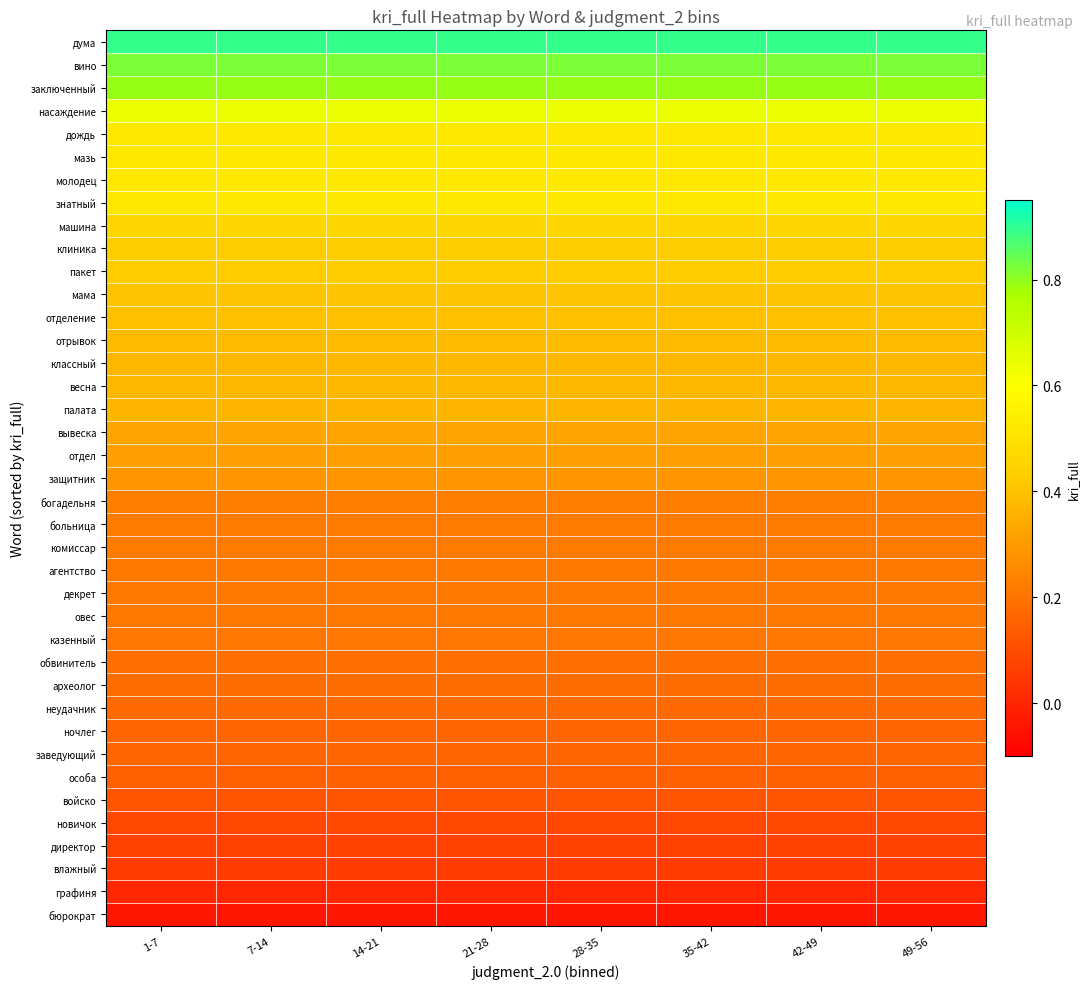

Reading left to right, extract all data points from this chart.

бюрократ: 1-7=-0.0	7-14=-0.0	14-21=-0.0	21-28=-0.0	28-35=-0.0	35-42=-0.0	42-49=-0.0	49-56=-0.0
графиня: 1-7=-0.0	7-14=-0.0	14-21=-0.0	21-28=-0.0	28-35=-0.0	35-42=-0.0	42-49=-0.0	49-56=-0.0
влажный: 1-7=0.1	7-14=0.1	14-21=0.1	21-28=0.1	28-35=0.1	35-42=0.1	42-49=0.1	49-56=0.1
директор: 1-7=0.1	7-14=0.1	14-21=0.1	21-28=0.1	28-35=0.1	35-42=0.1	42-49=0.1	49-56=0.1
новичок: 1-7=0.1	7-14=0.1	14-21=0.1	21-28=0.1	28-35=0.1	35-42=0.1	42-49=0.1	49-56=0.1
войско: 1-7=0.1	7-14=0.1	14-21=0.1	21-28=0.1	28-35=0.1	35-42=0.1	42-49=0.1	49-56=0.1
особа: 1-7=0.1	7-14=0.1	14-21=0.1	21-28=0.1	28-35=0.1	35-42=0.1	42-49=0.1	49-56=0.1
заведующий: 1-7=0.2	7-14=0.2	14-21=0.2	21-28=0.2	28-35=0.2	35-42=0.2	42-49=0.2	49-56=0.2
ночлег: 1-7=0.2	7-14=0.2	14-21=0.2	21-28=0.2	28-35=0.2	35-42=0.2	42-49=0.2	49-56=0.2
неудачник: 1-7=0.2	7-14=0.2	14-21=0.2	21-28=0.2	28-35=0.2	35-42=0.2	42-49=0.2	49-56=0.2
археолог: 1-7=0.2	7-14=0.2	14-21=0.2	21-28=0.2	28-35=0.2	35-42=0.2	42-49=0.2	49-56=0.2
обвинитель: 1-7=0.2	7-14=0.2	14-21=0.2	21-28=0.2	28-35=0.2	35-42=0.2	42-49=0.2	49-56=0.2
казенный: 1-7=0.2	7-14=0.2	14-21=0.2	21-28=0.2	28-35=0.2	35-42=0.2	42-49=0.2	49-56=0.2
овес: 1-7=0.2	7-14=0.2	14-21=0.2	21-28=0.2	28-35=0.2	35-42=0.2	42-49=0.2	49-56=0.2
декрет: 1-7=0.2	7-14=0.2	14-21=0.2	21-28=0.2	28-35=0.2	35-42=0.2	42-49=0.2	49-56=0.2
агентство: 1-7=0.2	7-14=0.2	14-21=0.2	21-28=0.2	28-35=0.2	35-42=0.2	42-49=0.2	49-56=0.2
комиссар: 1-7=0.2	7-14=0.2	14-21=0.2	21-28=0.2	28-35=0.2	35-42=0.2	42-49=0.2	49-56=0.2
больница: 1-7=0.2	7-14=0.2	14-21=0.2	21-28=0.2	28-35=0.2	35-42=0.2	42-49=0.2	49-56=0.2
богадельня: 1-7=0.2	7-14=0.2	14-21=0.2	21-28=0.2	28-35=0.2	35-42=0.2	42-49=0.2	49-56=0.2
защитник: 1-7=0.3	7-14=0.3	14-21=0.3	21-28=0.3	28-35=0.3	35-42=0.3	42-49=0.3	49-56=0.3
отдел: 1-7=0.3	7-14=0.3	14-21=0.3	21-28=0.3	28-35=0.3	35-42=0.3	42-49=0.3	49-56=0.3
вывеска: 1-7=0.3	7-14=0.3	14-21=0.3	21-28=0.3	28-35=0.3	35-42=0.3	42-49=0.3	49-56=0.3
палата: 1-7=0.4	7-14=0.4	14-21=0.4	21-28=0.4	28-35=0.4	35-42=0.4	42-49=0.4	49-56=0.4
весна: 1-7=0.4	7-14=0.4	14-21=0.4	21-28=0.4	28-35=0.4	35-42=0.4	42-49=0.4	49-56=0.4
классный: 1-7=0.4	7-14=0.4	14-21=0.4	21-28=0.4	28-35=0.4	35-42=0.4	42-49=0.4	49-56=0.4
отрывок: 1-7=0.4	7-14=0.4	14-21=0.4	21-28=0.4	28-35=0.4	35-42=0.4	42-49=0.4	49-56=0.4
отделение: 1-7=0.4	7-14=0.4	14-21=0.4	21-28=0.4	28-35=0.4	35-42=0.4	42-49=0.4	49-56=0.4
мама: 1-7=0.4	7-14=0.4	14-21=0.4	21-28=0.4	28-35=0.4	35-42=0.4	42-49=0.4	49-56=0.4
пакет: 1-7=0.4	7-14=0.4	14-21=0.4	21-28=0.4	28-35=0.4	35-42=0.4	42-49=0.4	49-56=0.4
клиника: 1-7=0.4	7-14=0.4	14-21=0.4	21-28=0.4	28-35=0.4	35-42=0.4	42-49=0.4	49-56=0.4
машина: 1-7=0.5	7-14=0.5	14-21=0.5	21-28=0.5	28-35=0.5	35-42=0.5	42-49=0.5	49-56=0.5
знатный: 1-7=0.5	7-14=0.5	14-21=0.5	21-28=0.5	28-35=0.5	35-42=0.5	42-49=0.5	49-56=0.5
молодец: 1-7=0.5	7-14=0.5	14-21=0.5	21-28=0.5	28-35=0.5	35-42=0.5	42-49=0.5	49-56=0.5
мазь: 1-7=0.5	7-14=0.5	14-21=0.5	21-28=0.5	28-35=0.5	35-42=0.5	42-49=0.5	49-56=0.5
дождь: 1-7=0.5	7-14=0.5	14-21=0.5	21-28=0.5	28-35=0.5	35-42=0.5	42-49=0.5	49-56=0.5
насаждение: 1-7=0.6	7-14=0.6	14-21=0.6	21-28=0.6	28-35=0.6	35-42=0.6	42-49=0.6	49-56=0.6
заключенный: 1-7=0.8	7-14=0.8	14-21=0.8	21-28=0.8	28-35=0.8	35-42=0.8	42-49=0.8	49-56=0.8
вино: 1-7=0.8	7-14=0.8	14-21=0.8	21-28=0.8	28-35=0.8	35-42=0.8	42-49=0.8	49-56=0.8
дума: 1-7=0.9	7-14=0.9	14-21=0.9	21-28=0.9	28-35=0.9	35-42=0.9	42-49=0.9	49-56=0.9